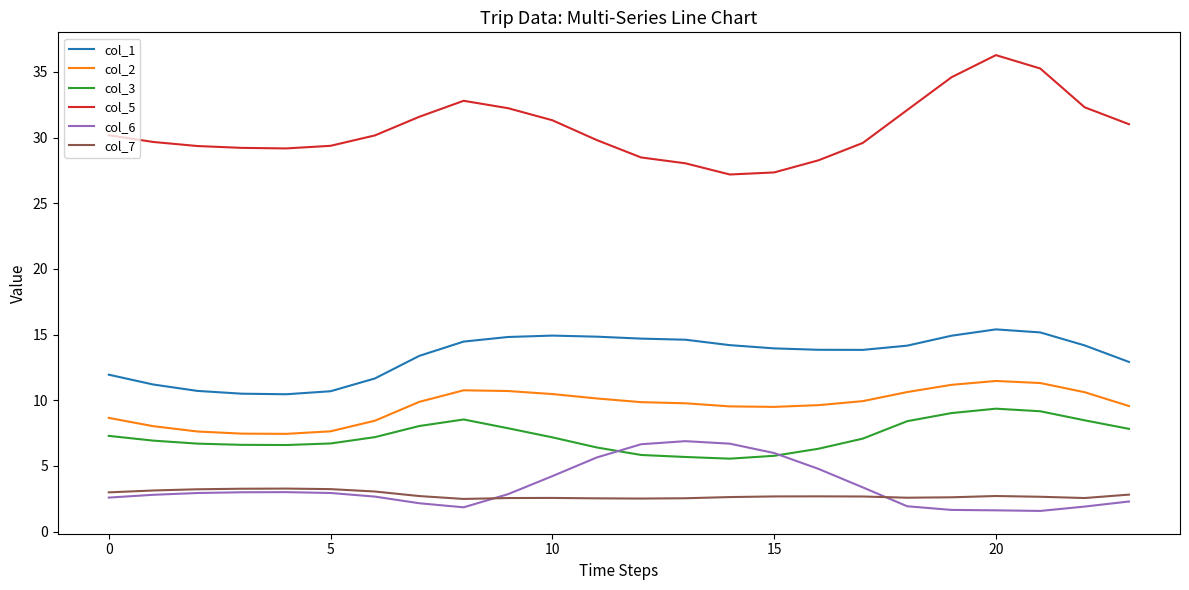

True or false: col_3 and col_5 cross at least once.

False